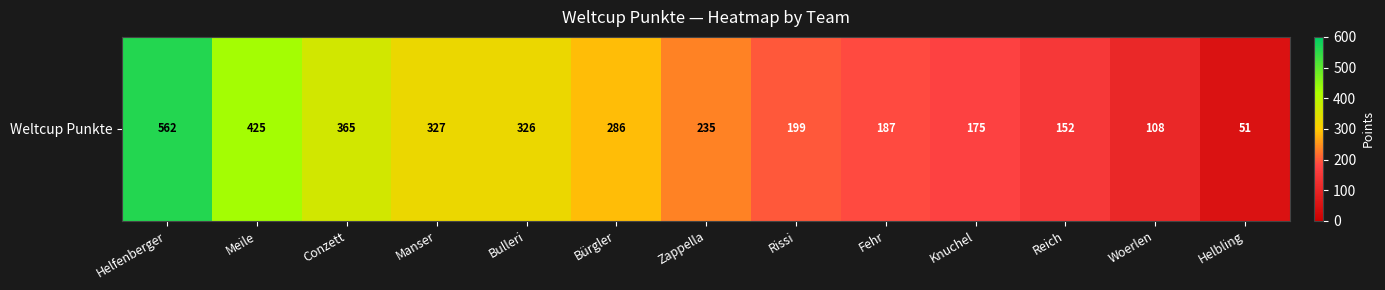

Where is the data nearest to the value 306?

Bulleri